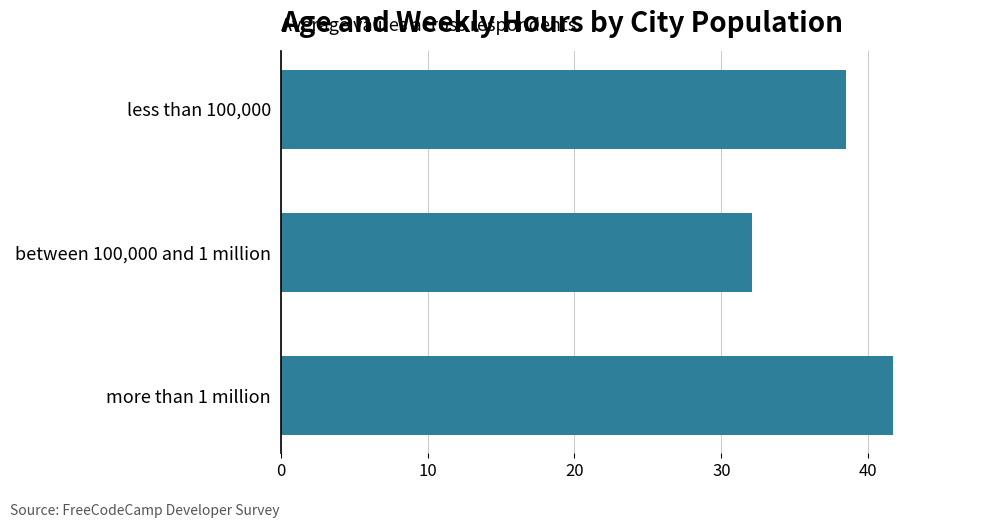

Does the chart contain stacked bars?

No